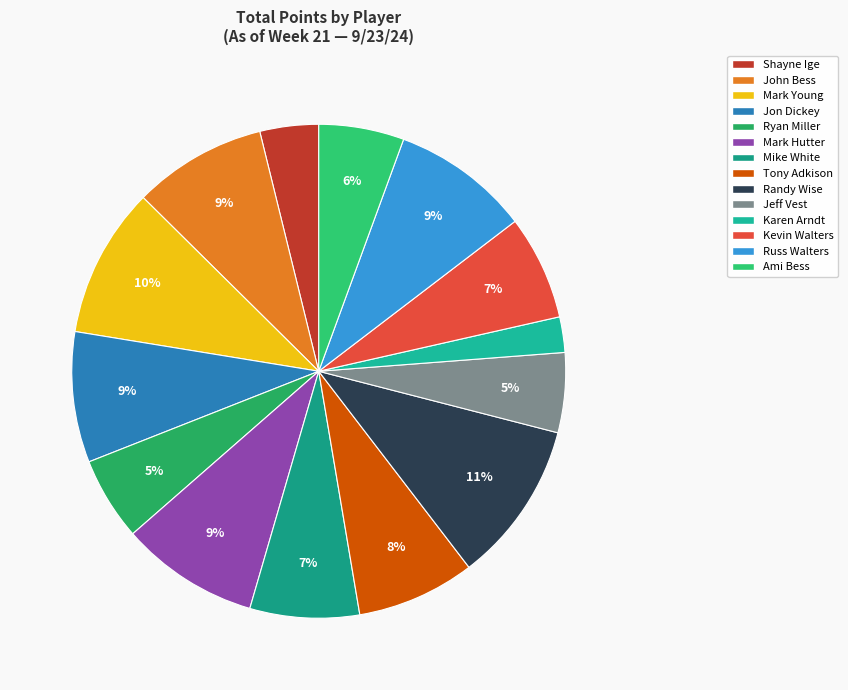

How many segments does this pie chart have?

14